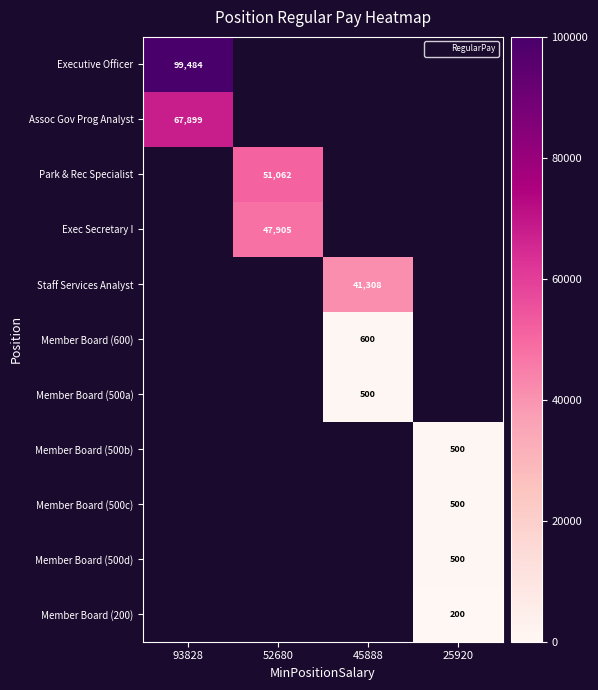

Which category has the highest value across all series?

93828